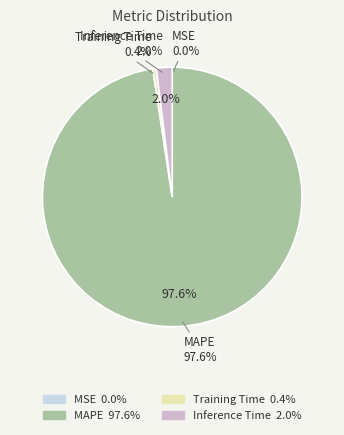

How many slices are in this pie chart?

4